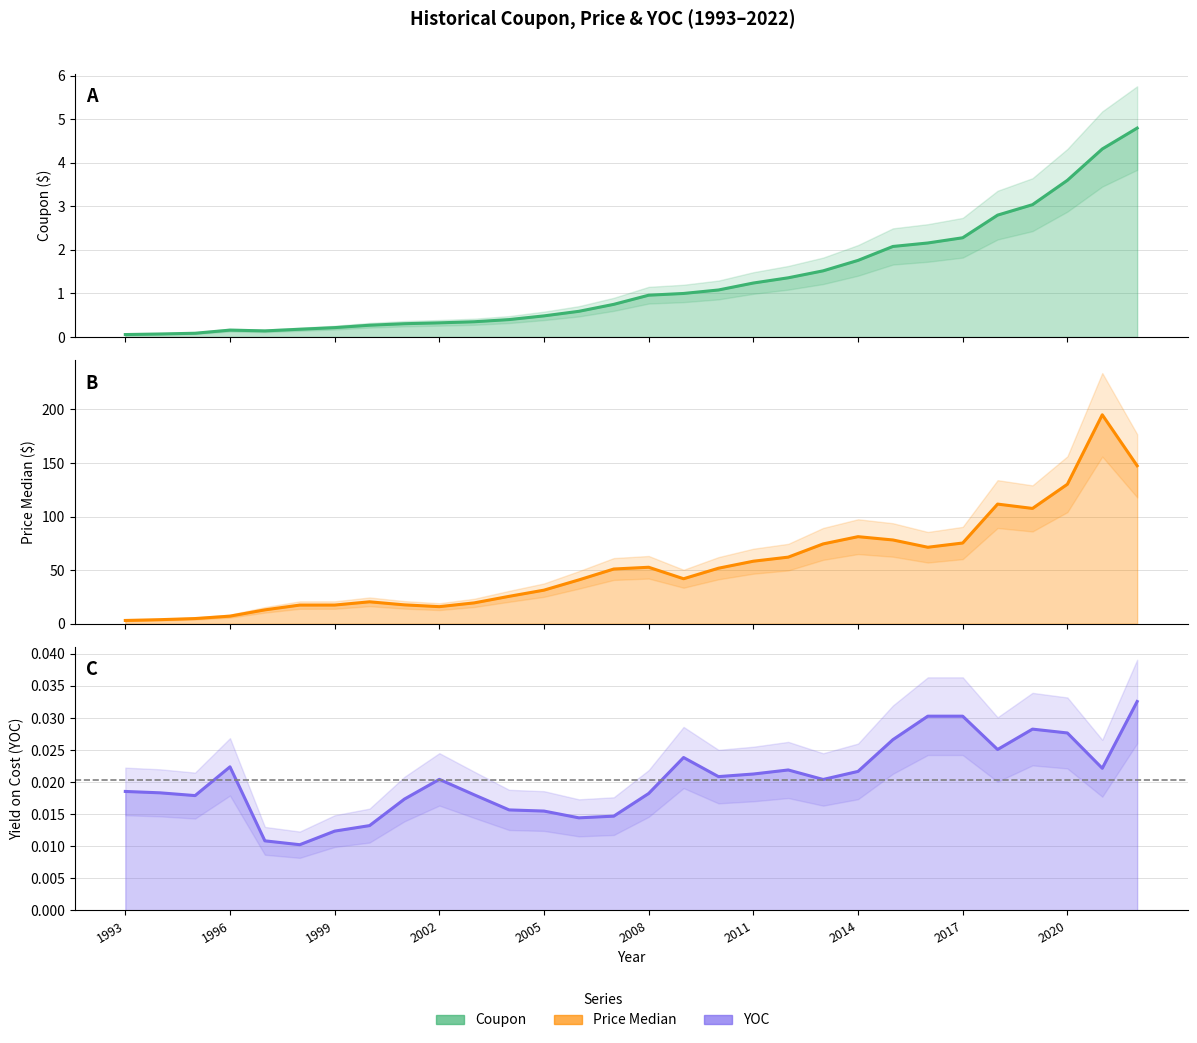

What is the difference between the PriceMedian values at 2008 and 2003?

33.2